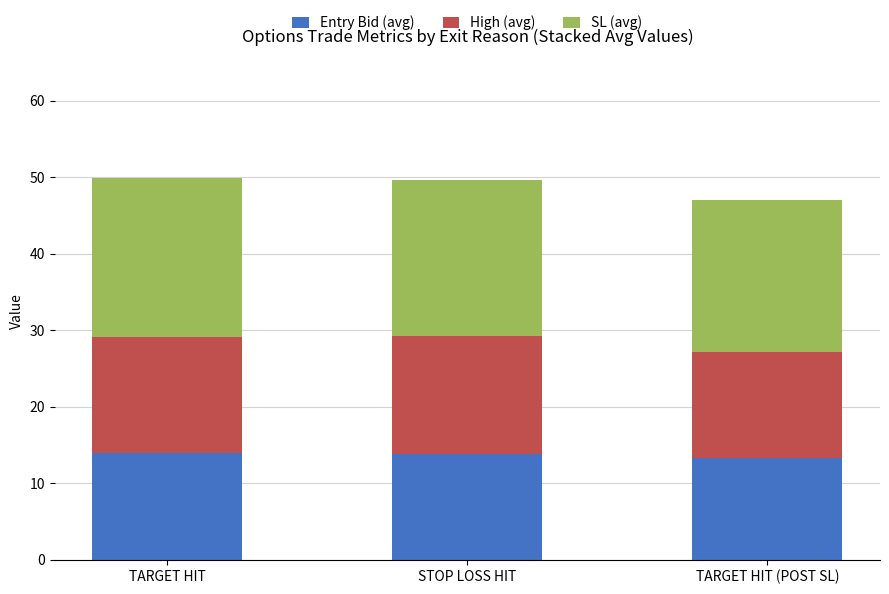

What is the highest value of the Entry Bid (avg) series?

14.0